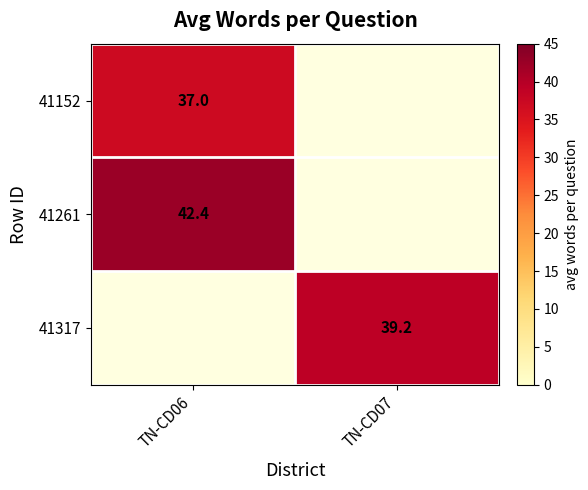

The 41317 series shows 39.2 at TN-CD07. True or false?

True